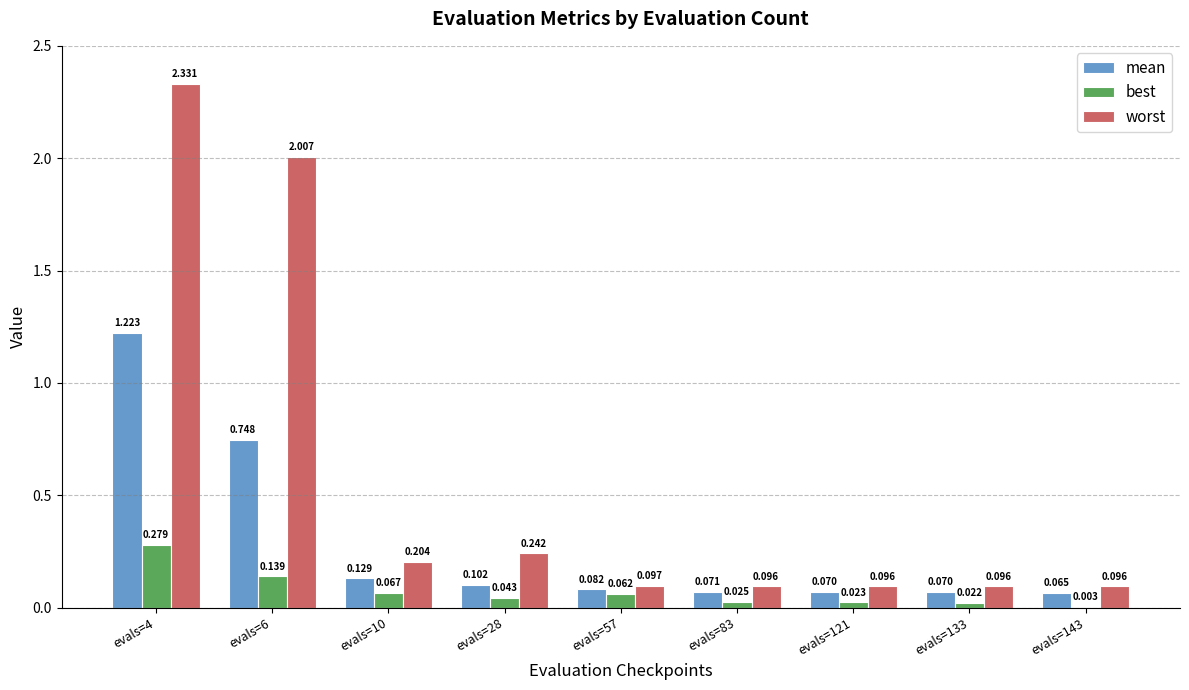

How many groups of bars are there?

9